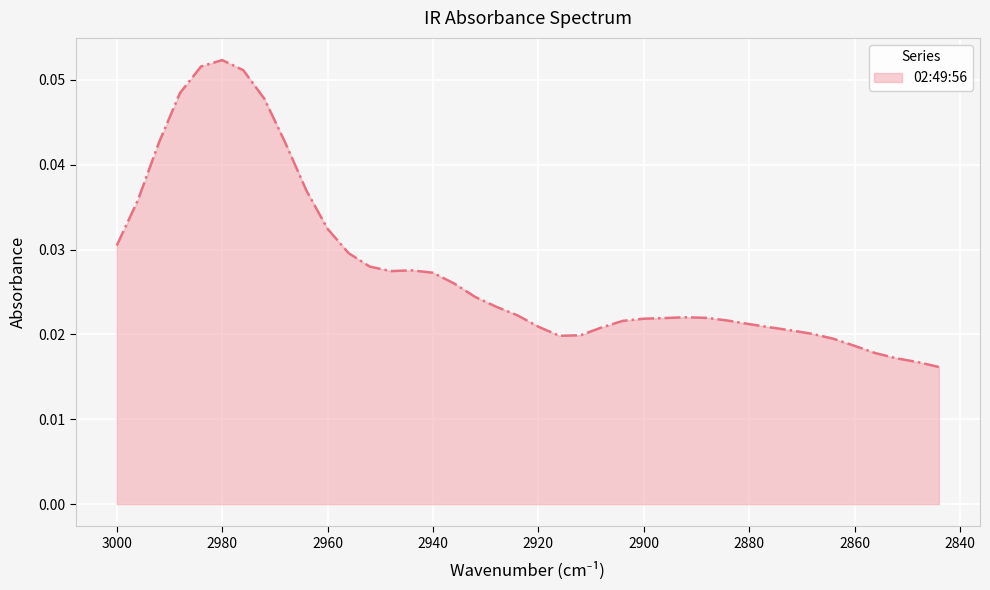

The chart shows a value of 0.0 at 2884. True or false?

False